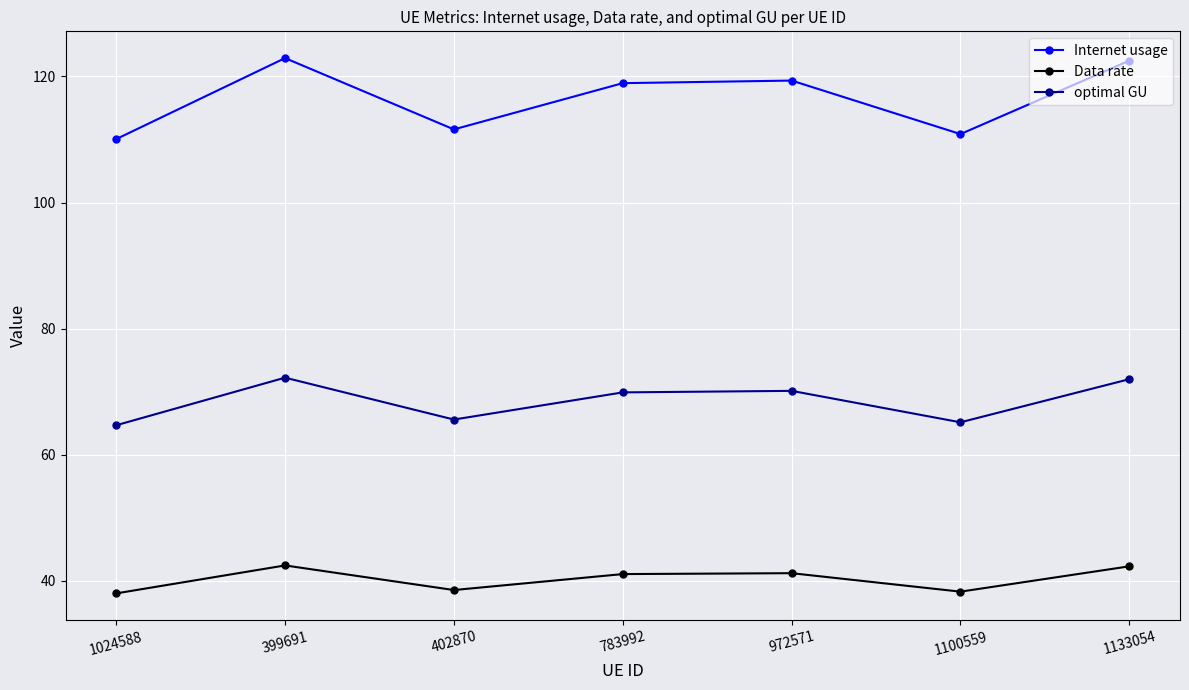

True or false: Internet usage and optimal GU intersect in this chart.

False